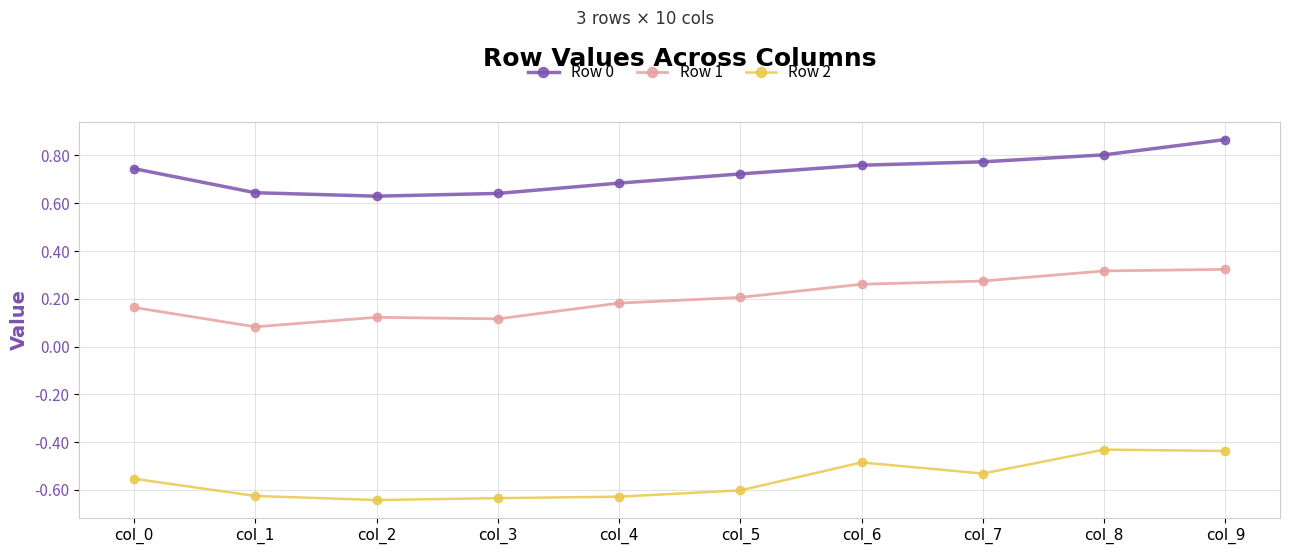

Which series has the largest total across all categories?

Row 0